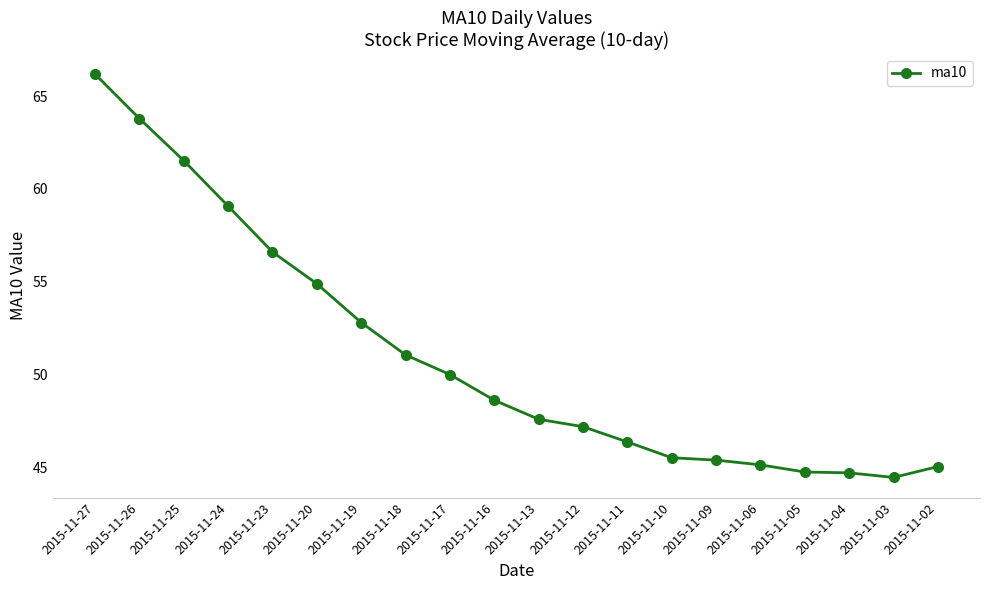

What is the difference between the values at 2015-11-17 and 2015-11-25?

11.5